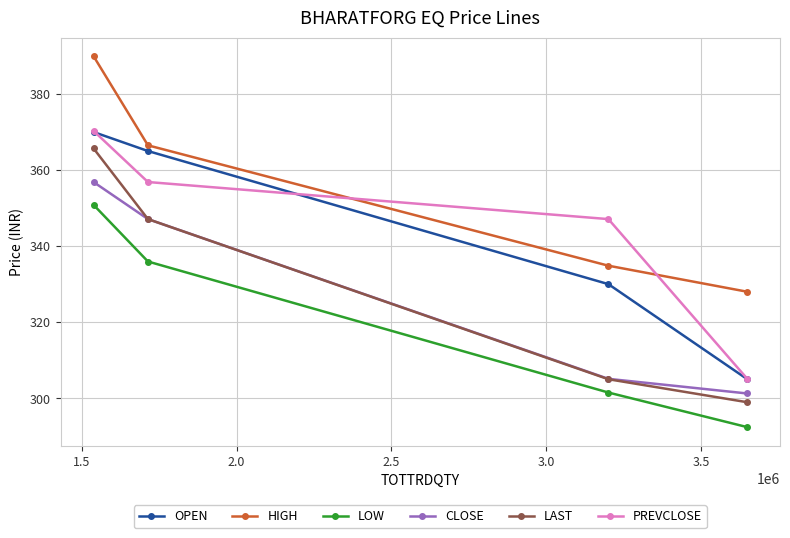

What is the difference between the maximum and second lowest values in the HIGH series?

55.1